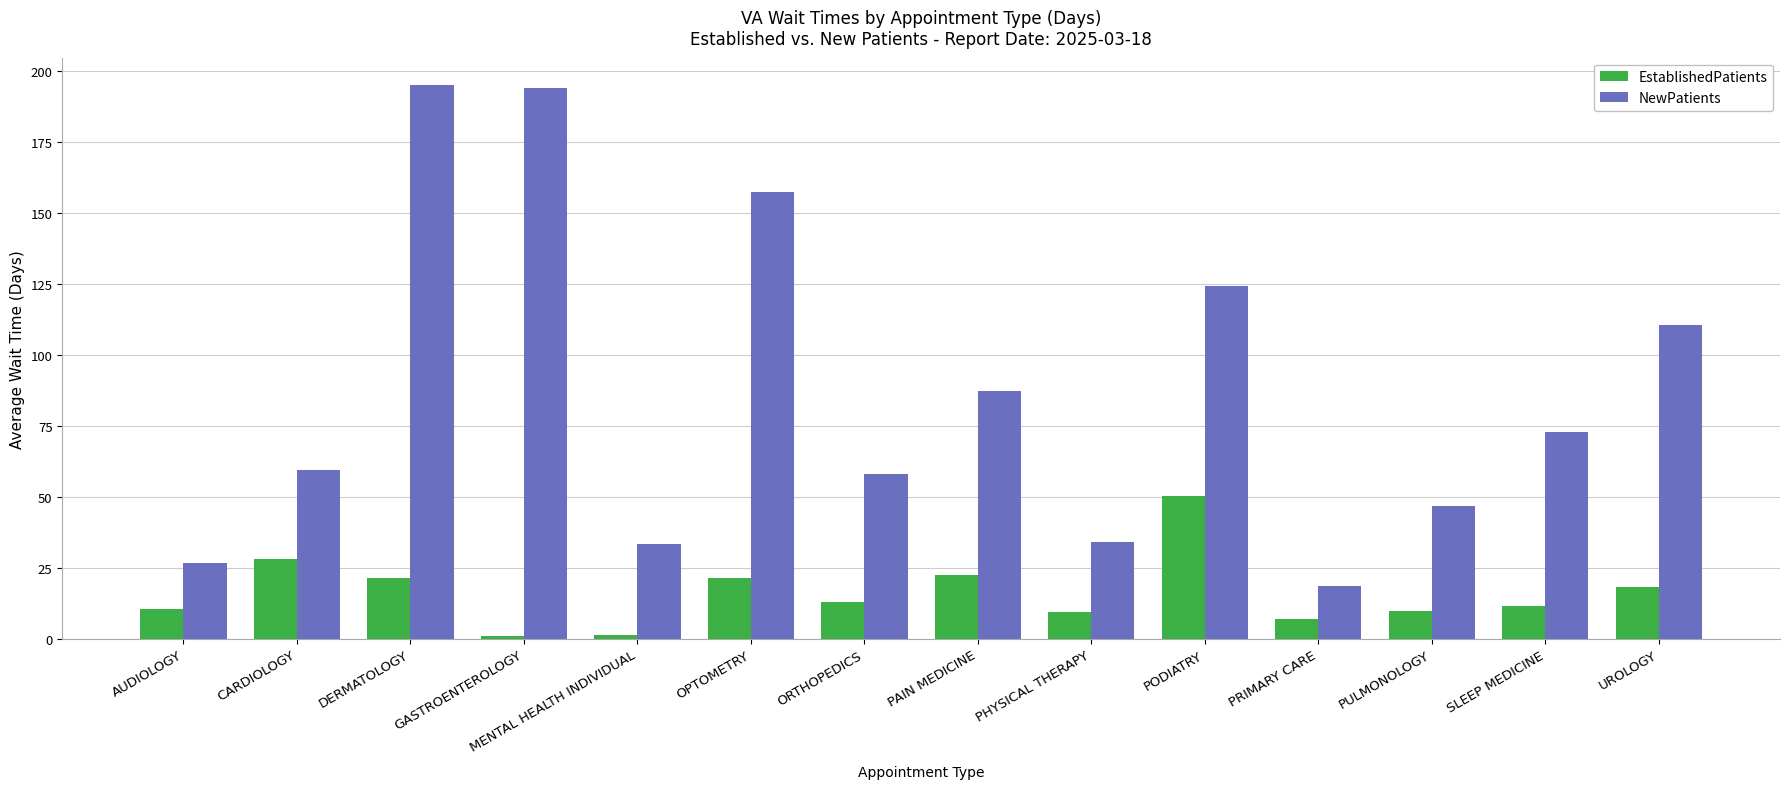

How many values in the NewPatients series exceed 72?

7